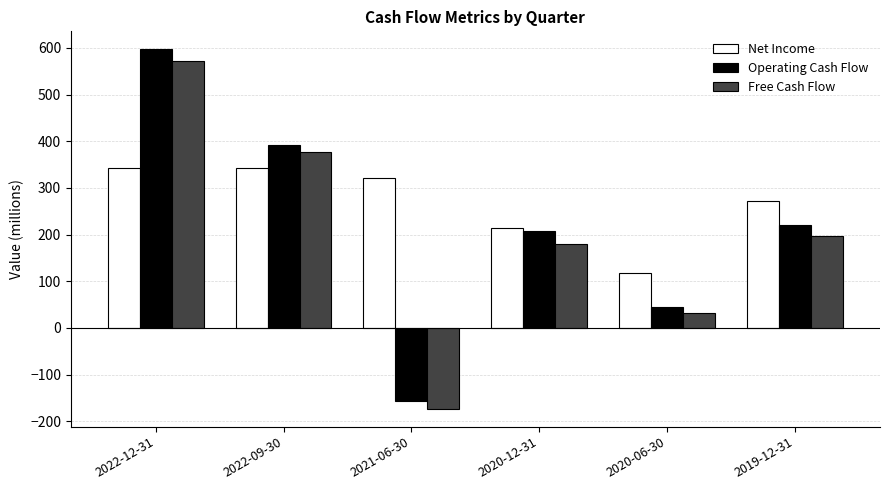

What is the label of the 3rd bar from the right?

2020-12-31